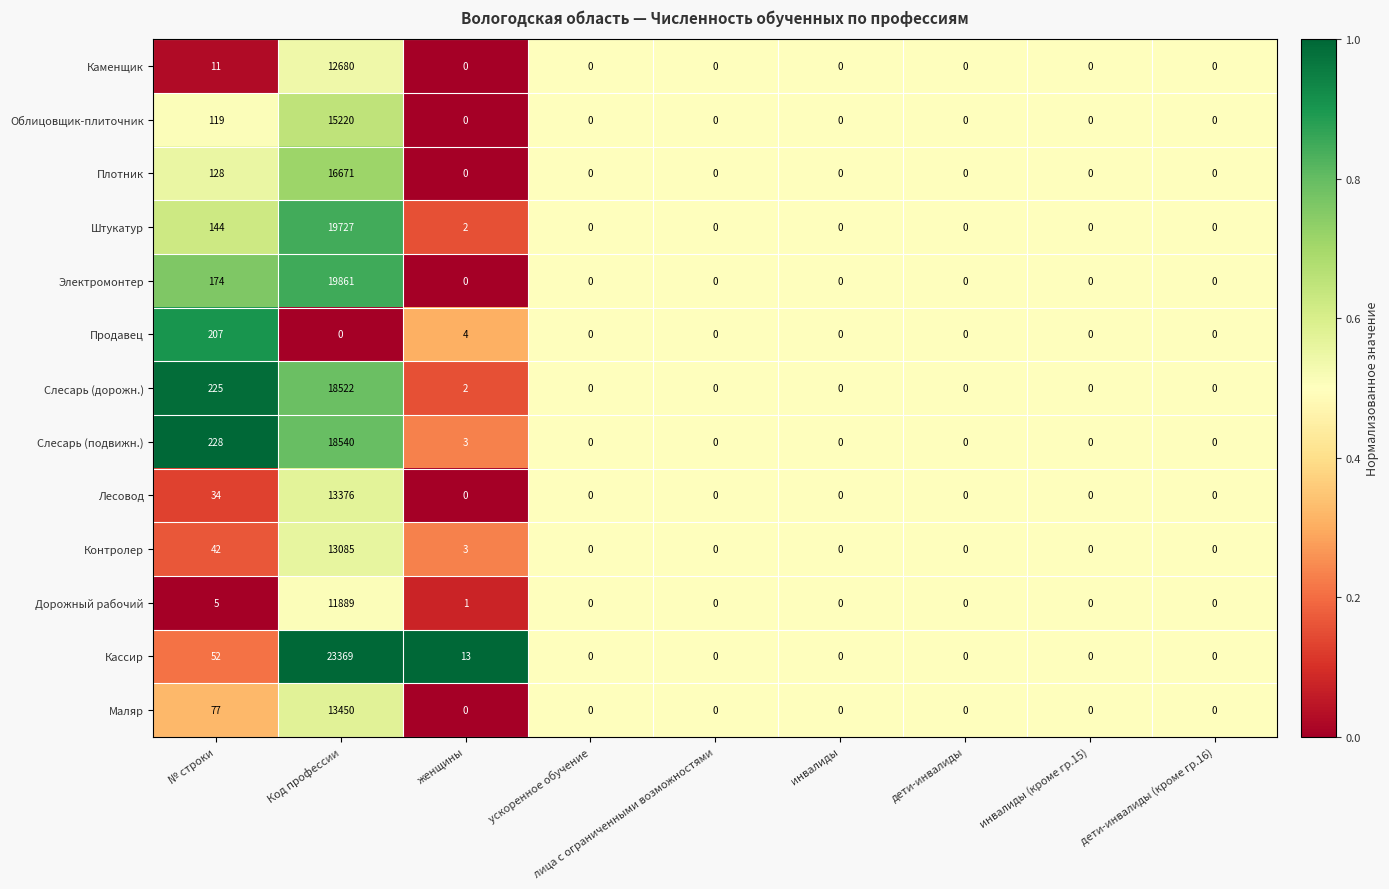

What is the sum of the Продавец values at женщины and Код профессии?

4